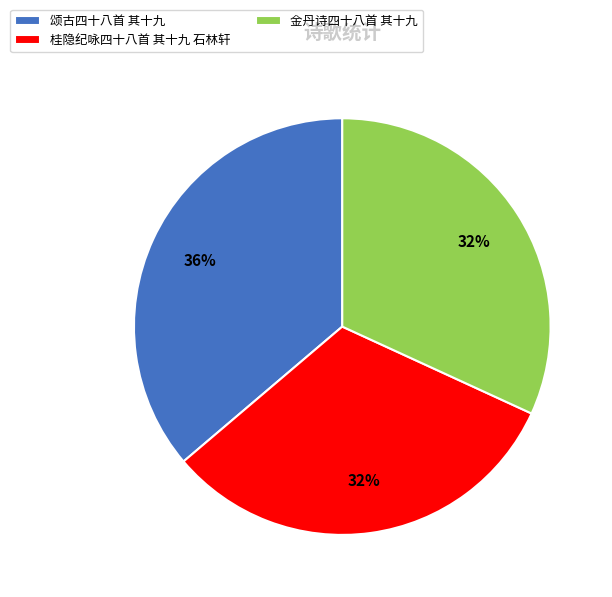

Approximately how many times larger is the value at 金丹诗四十八首 其十九 compared to 桂隐纪咏四十八首 其十九 石林轩?

1.0